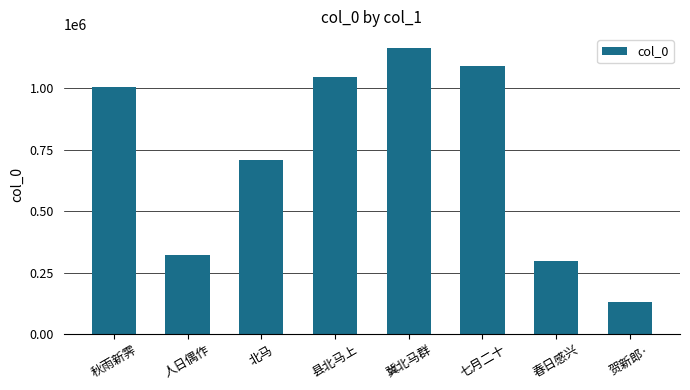

What is the difference between the values at 北马 and 县北马上?

337789